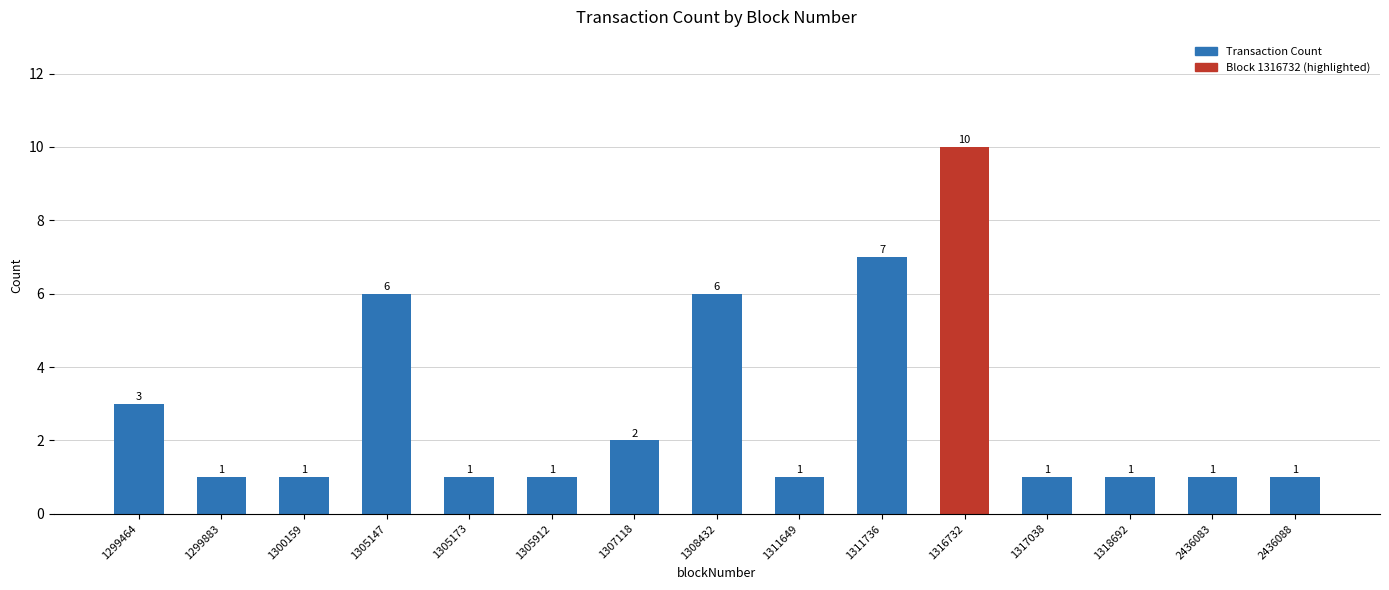

What is the average value?

3